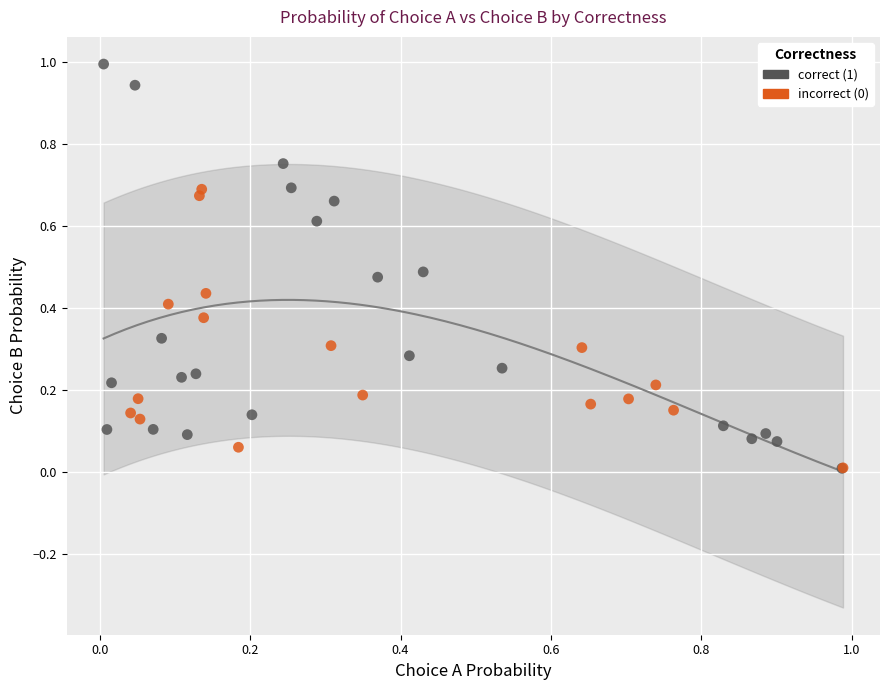

Which series has the widest spread of Y values?

correct (1)